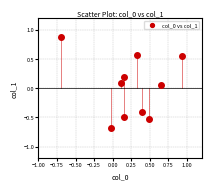

What is the range of X values (max minus min)?

1.6